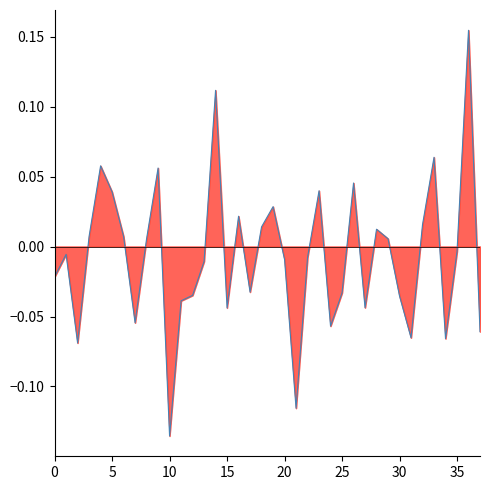

What is the difference between the second highest and second lowest values?

0.2